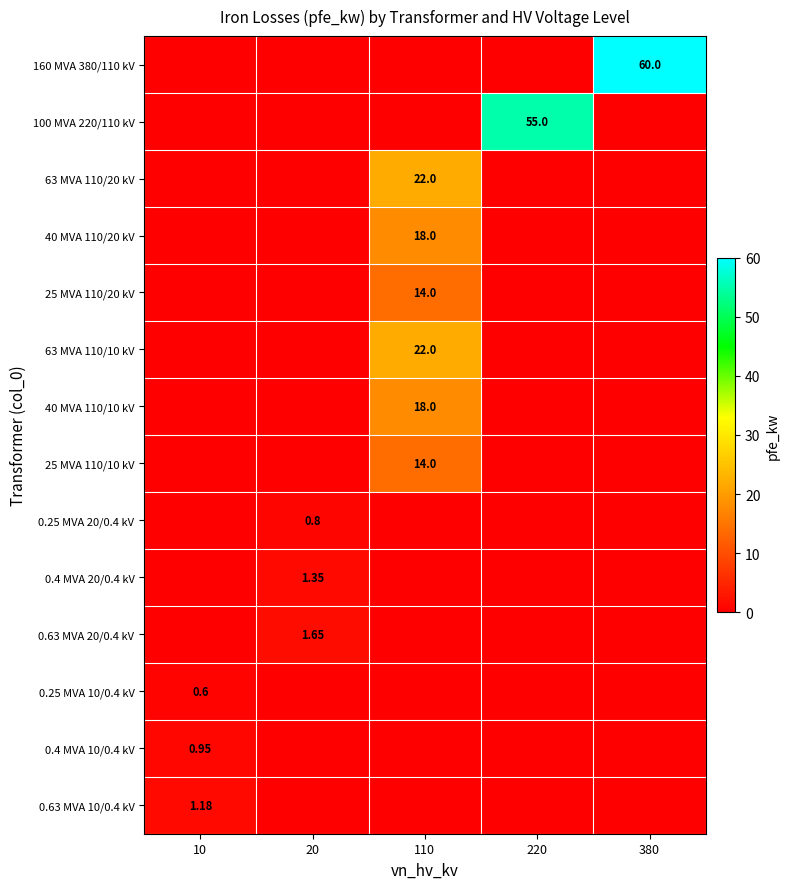

Which series has the largest range (max minus min)?

160 MVA 380/110 kV